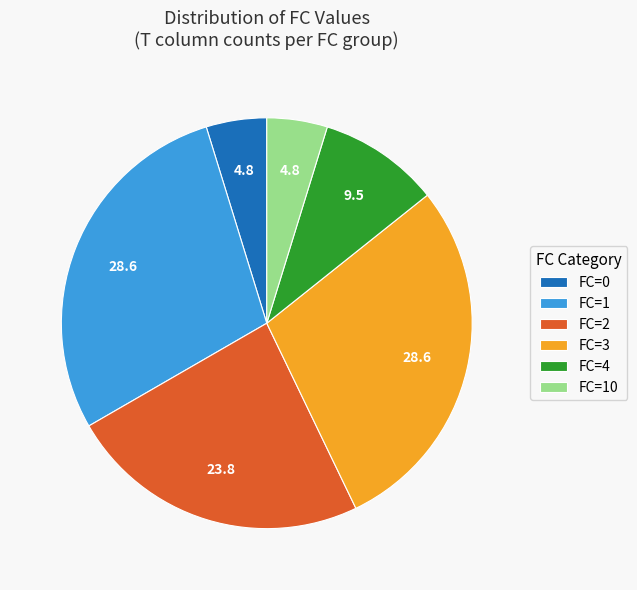

Does FC=1 represent more than half of the total?

No